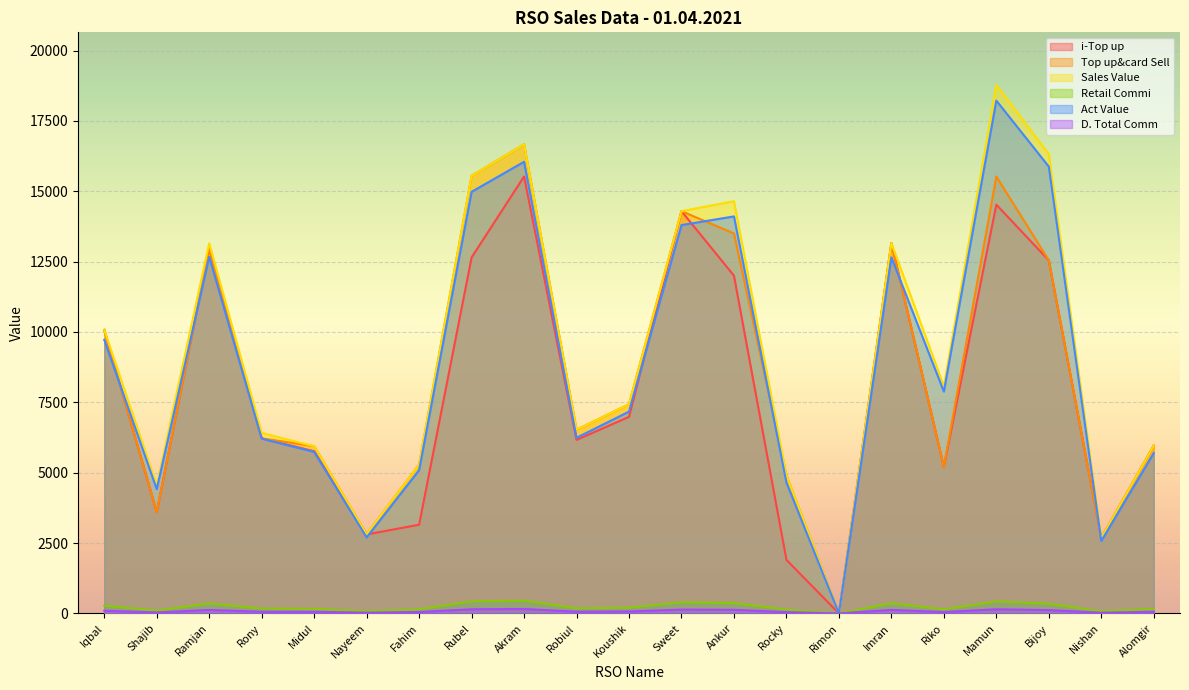

What is the approximate value of Act Value at Robiul?

6240.6